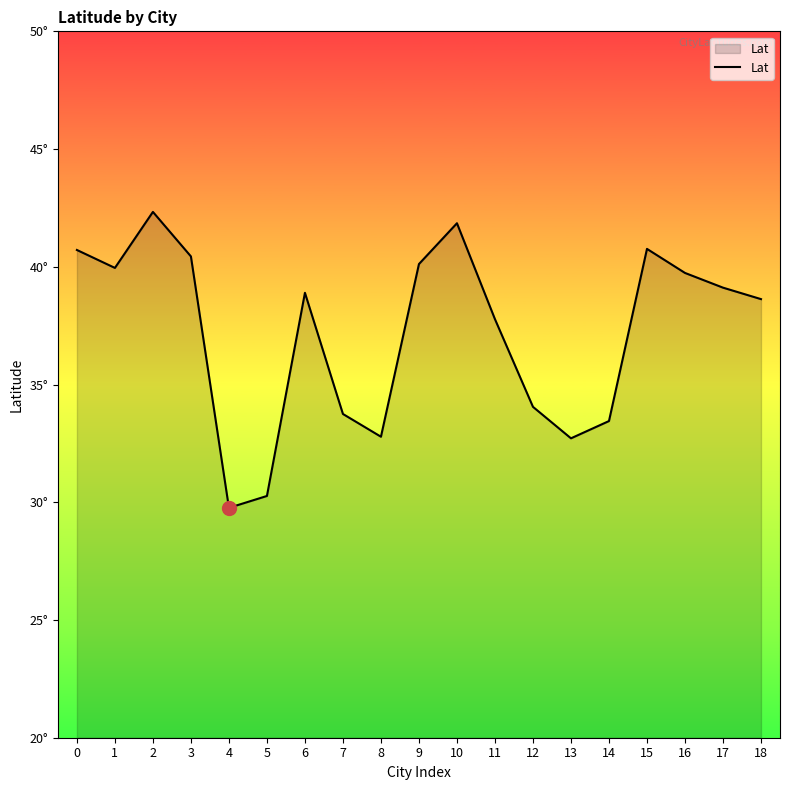

Does the chart display data point markers on the line(s)?

No